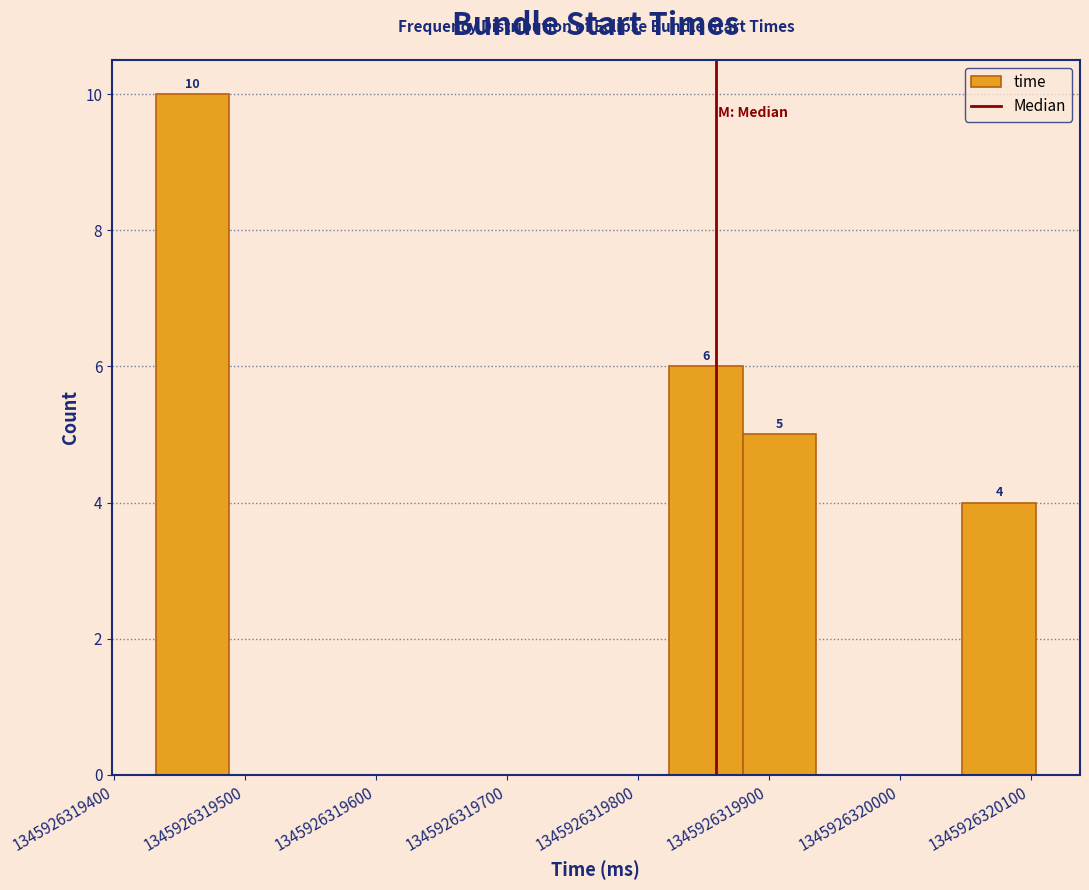

Over which range of the x-axis is the bar tallest?

1345926319432 to 1345926319488